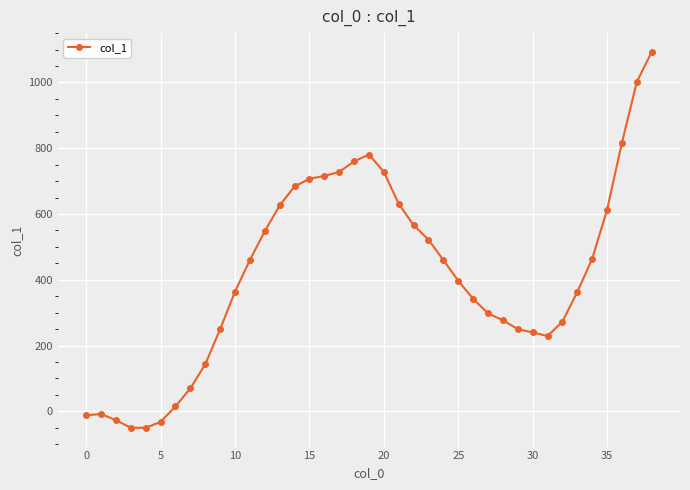

What is the average value?

416